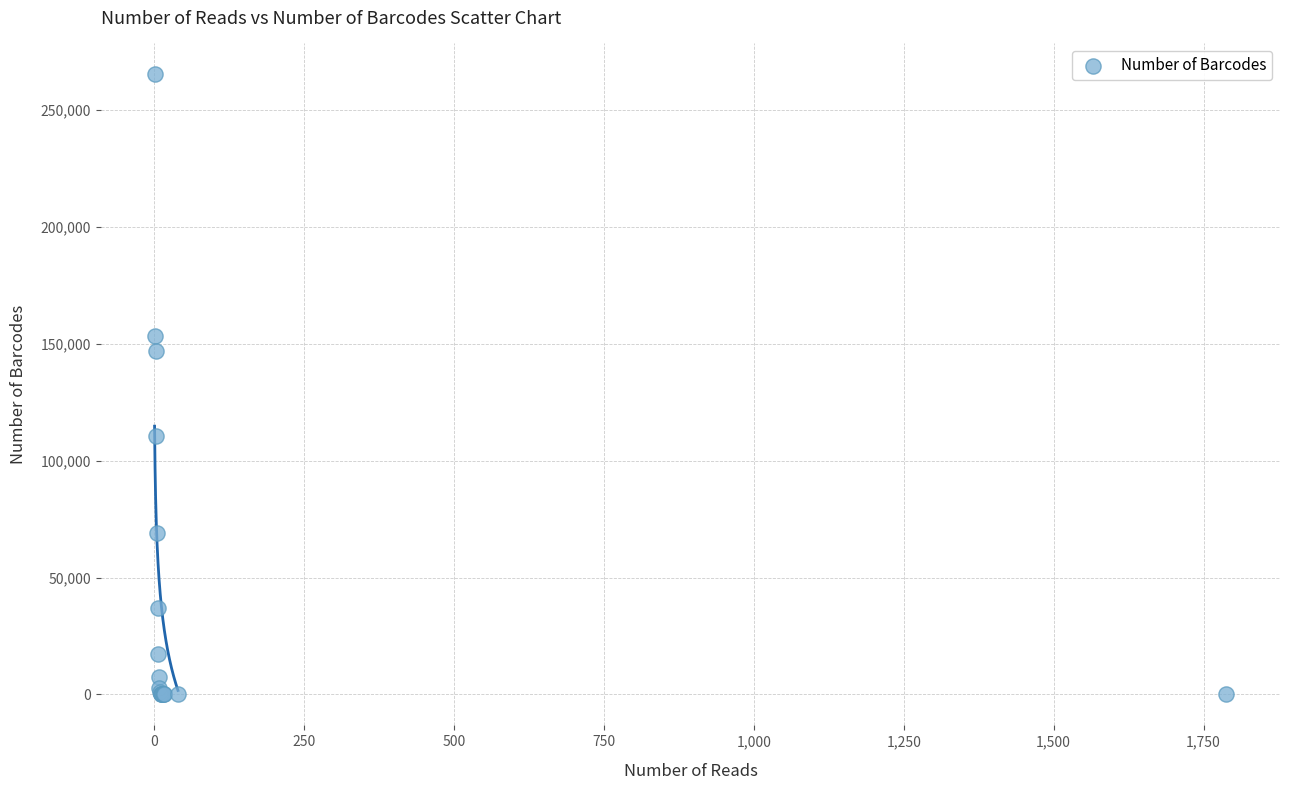

What Y value in the scatter plot is closest to 132626?

146792